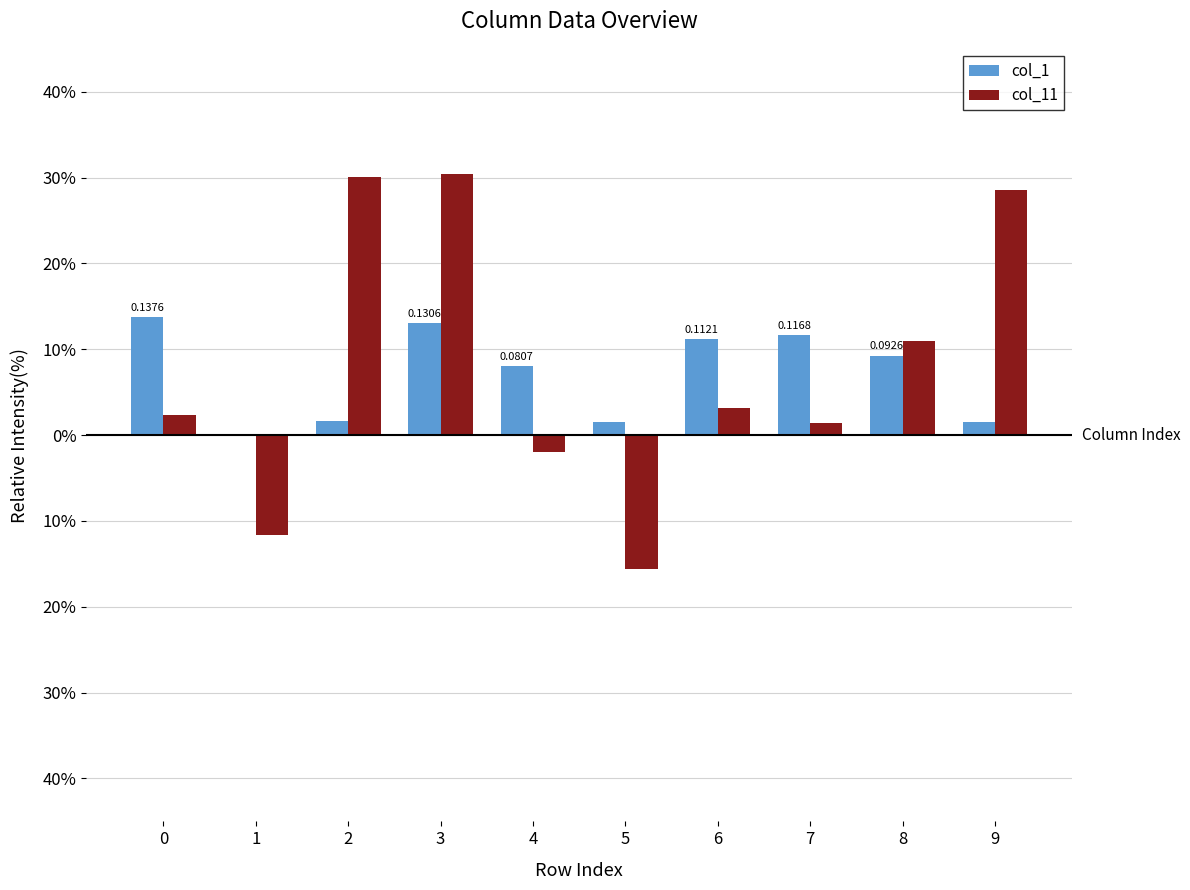

Which series has the widest spread of values?

col_11